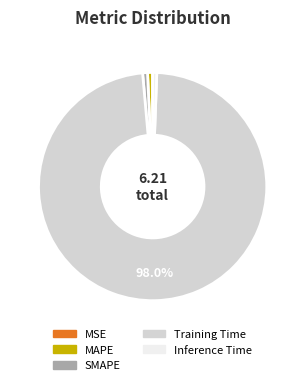

Which category has the biggest portion of the pie?

Training Time